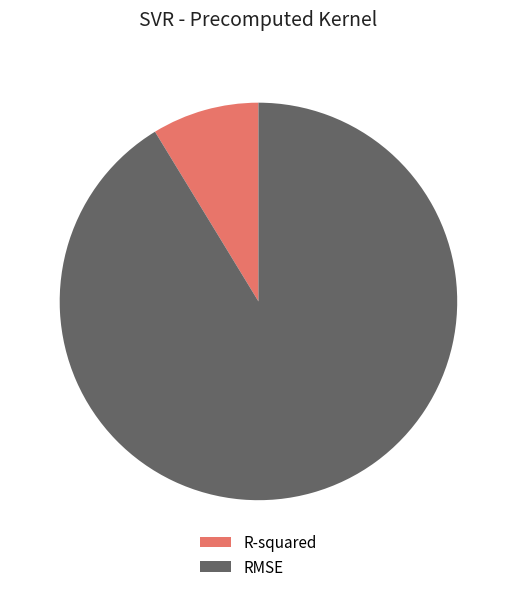

Which category has the smallest portion of the pie?

R-squared